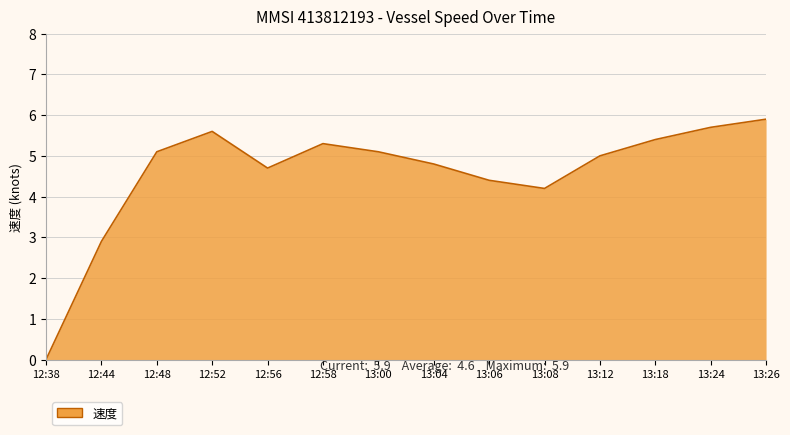

What is the average value?

4.6